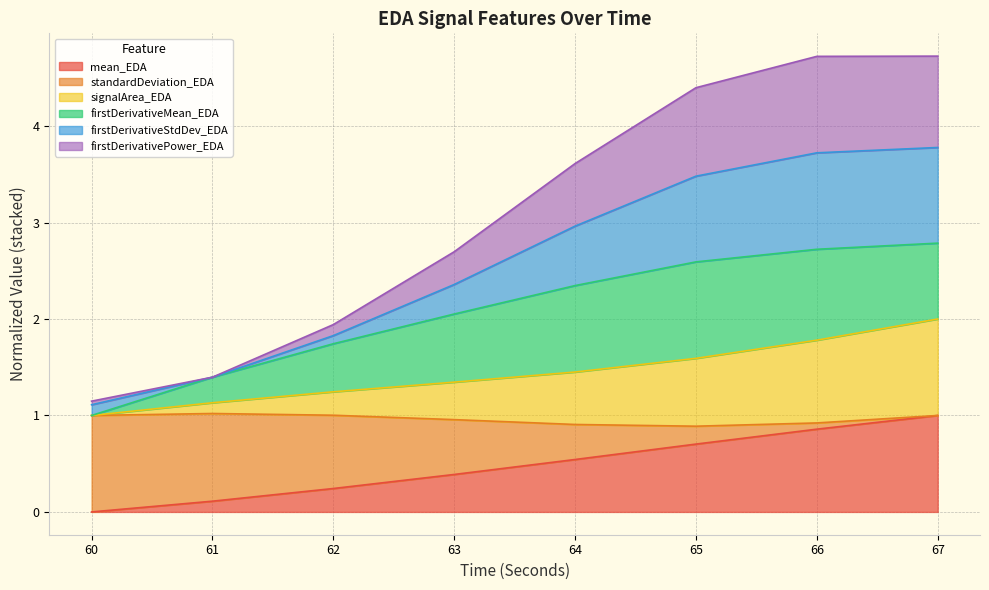

Count the number of categories in the chart.

8